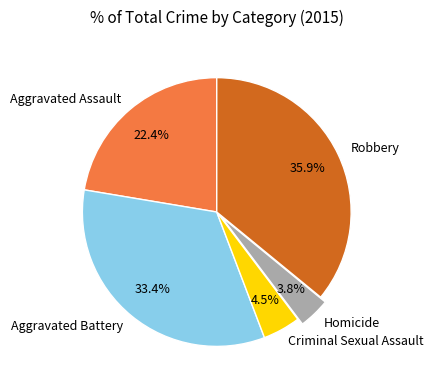

Which has a higher value, Aggravated Battery or Aggravated Assault?

Aggravated Battery